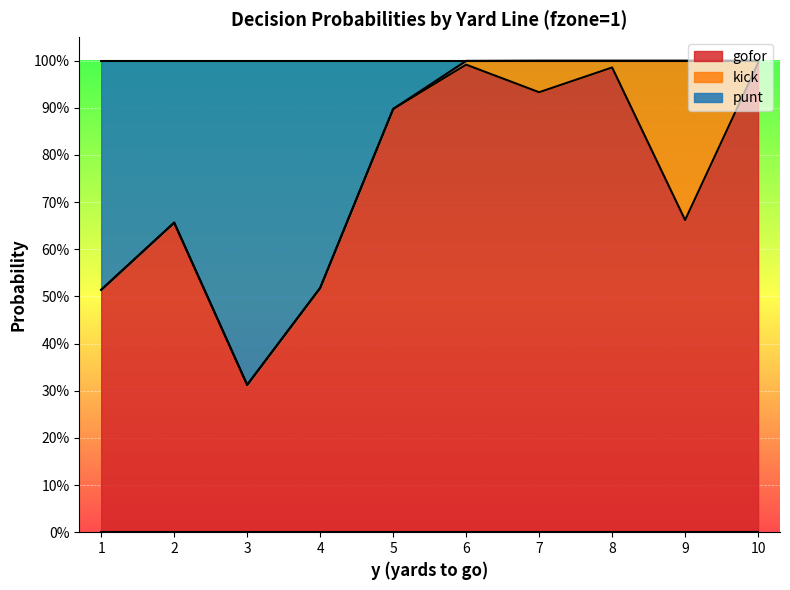

What is the approximate value of punt at 1?

0.5